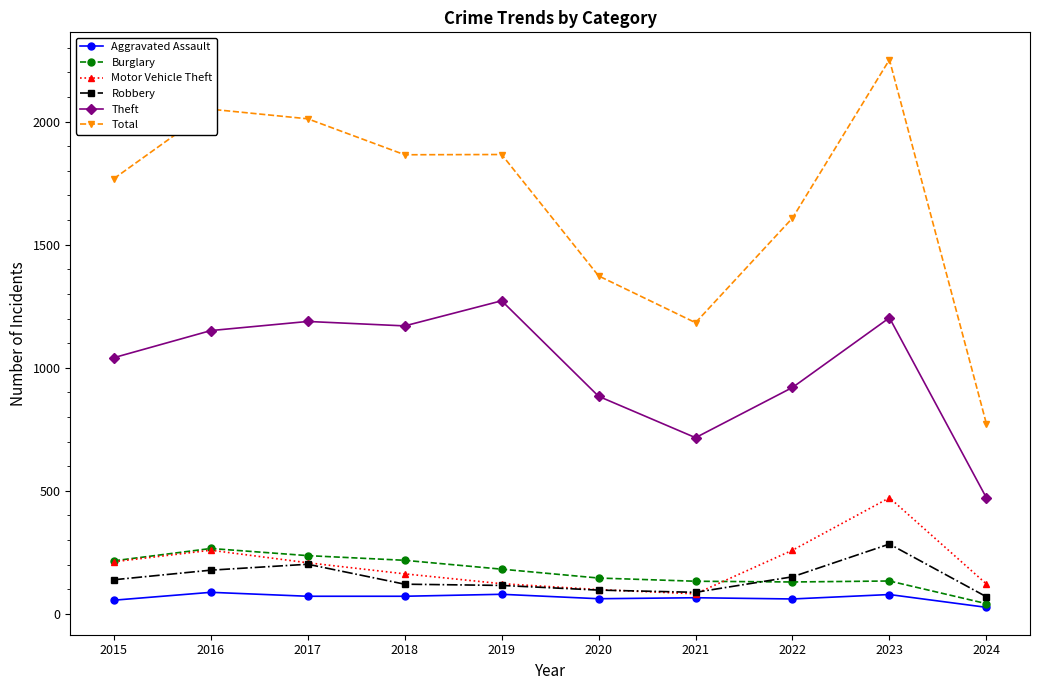

The Motor Vehicle Theft series shows 811 at 2023. True or false?

False